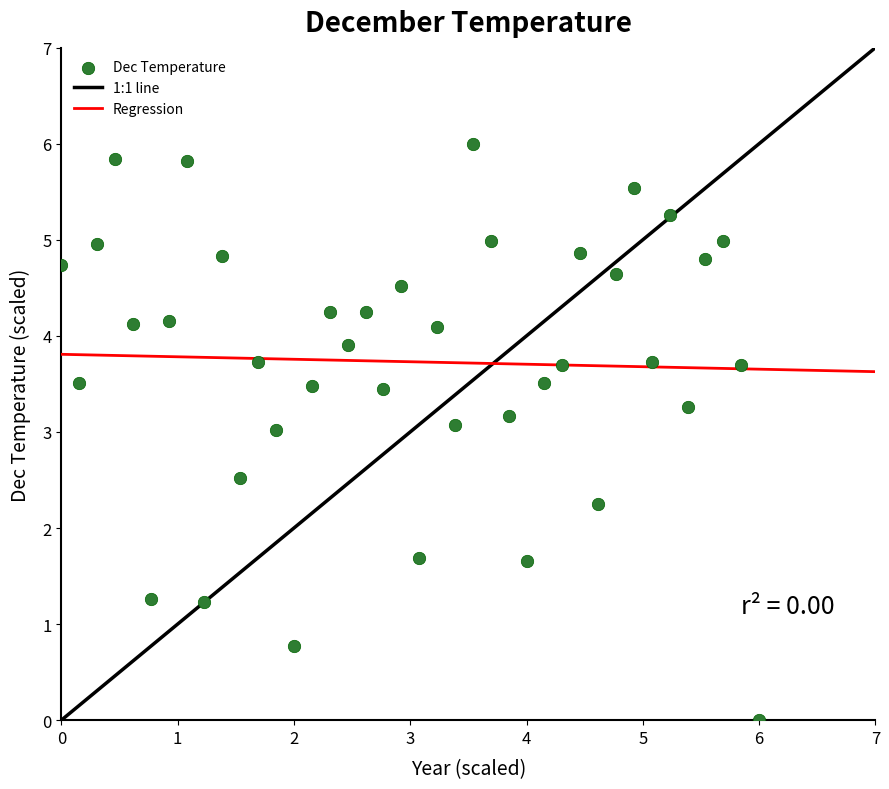

What is the range of X values (max minus min)?

6.0